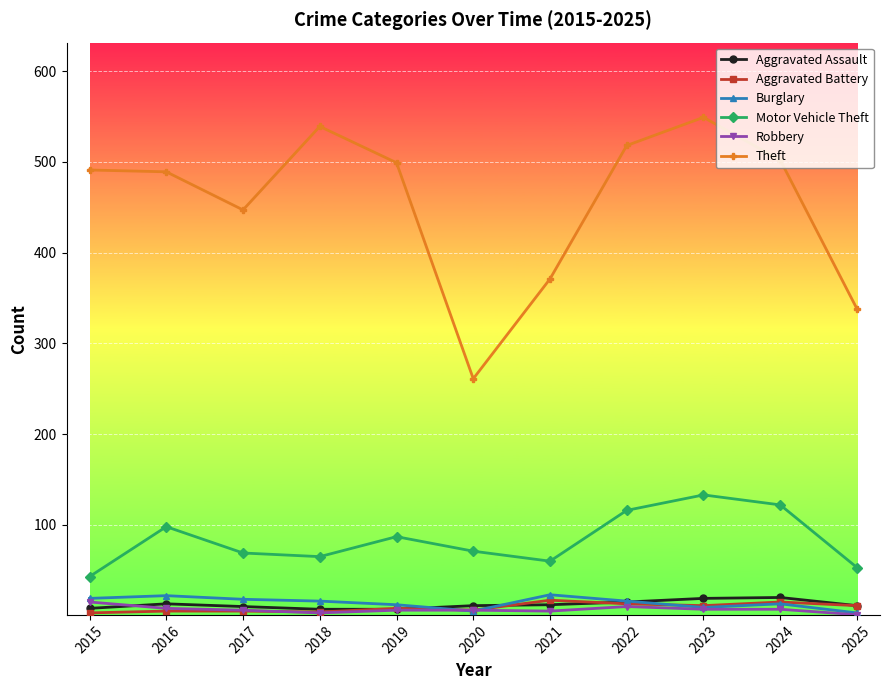

Is the value of Theft at 2018 greater than the value of Burglary at 2019?

Yes